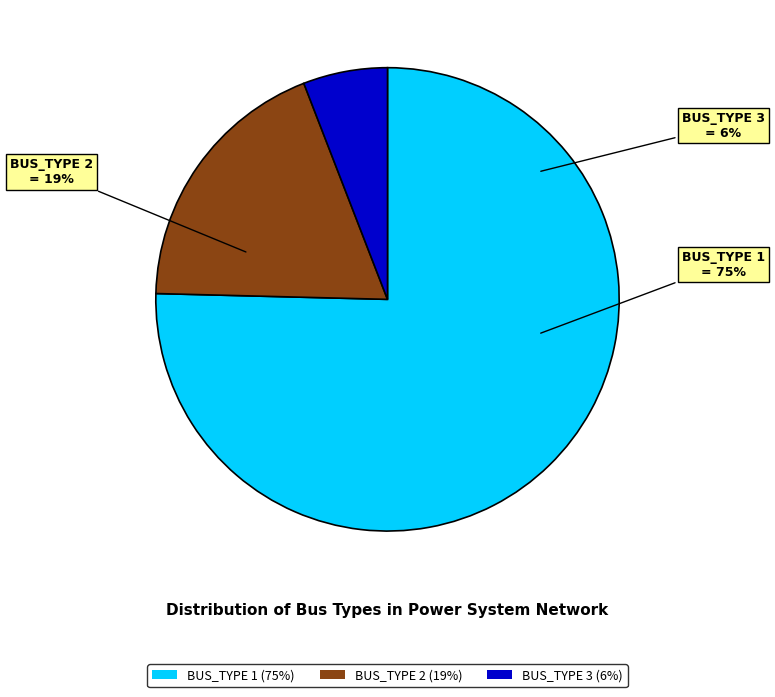

The Type 3 slice represents 1% of the pie. True or false?

False